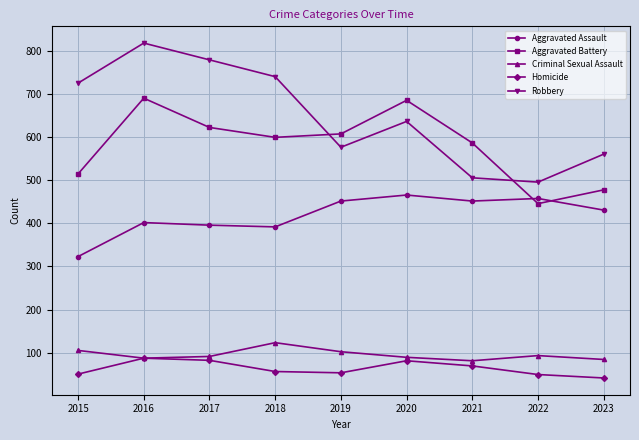

True or false: Aggravated Assault and Homicide intersect in this chart.

False